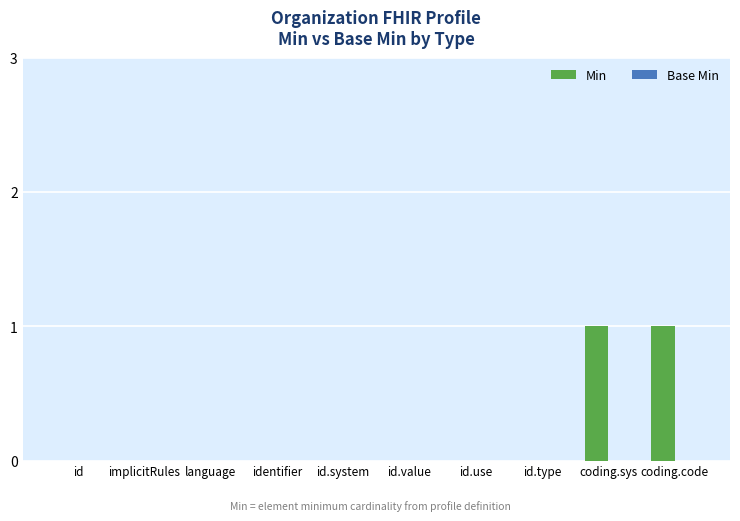

How many series are shown in this chart?

1